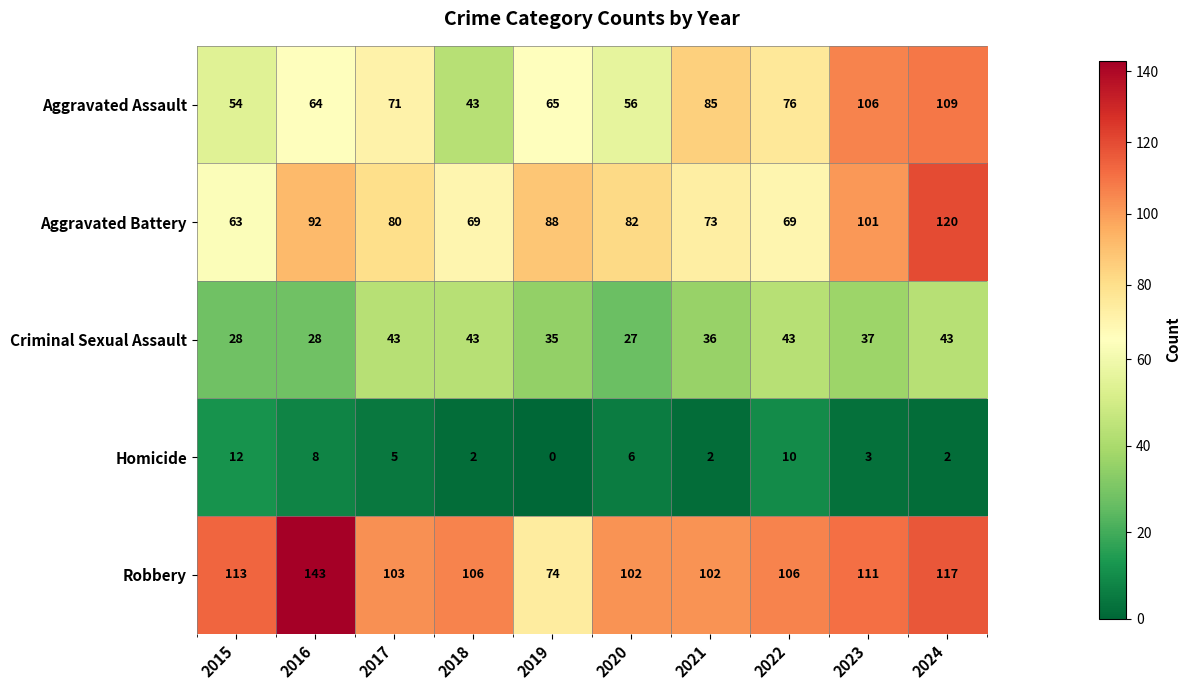

At which category is the sum across all series the highest?

2024